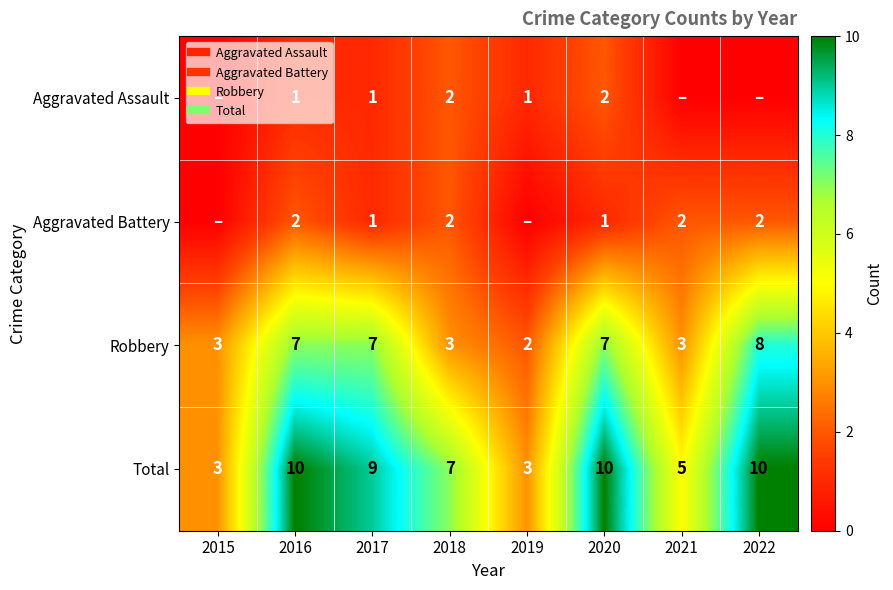

The value of Robbery at 2019 is 2. True or false?

True